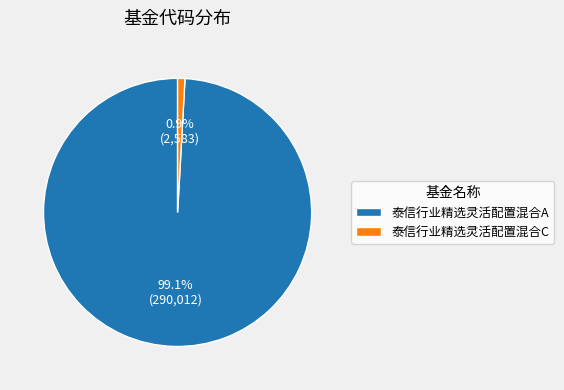

To the nearest percent, what is the combined percentage of 泰信行业精选灵活配置混合A and 泰信行业精选灵活配置混合C?

100%